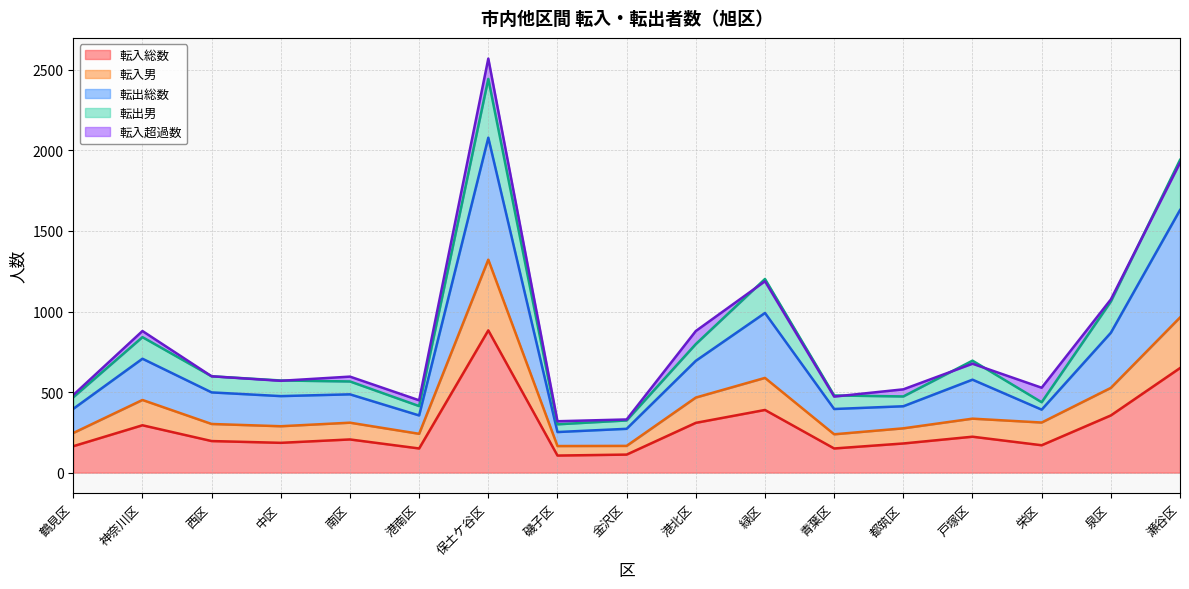

The value of 転入総数 at 中区 is 88. True or false?

False